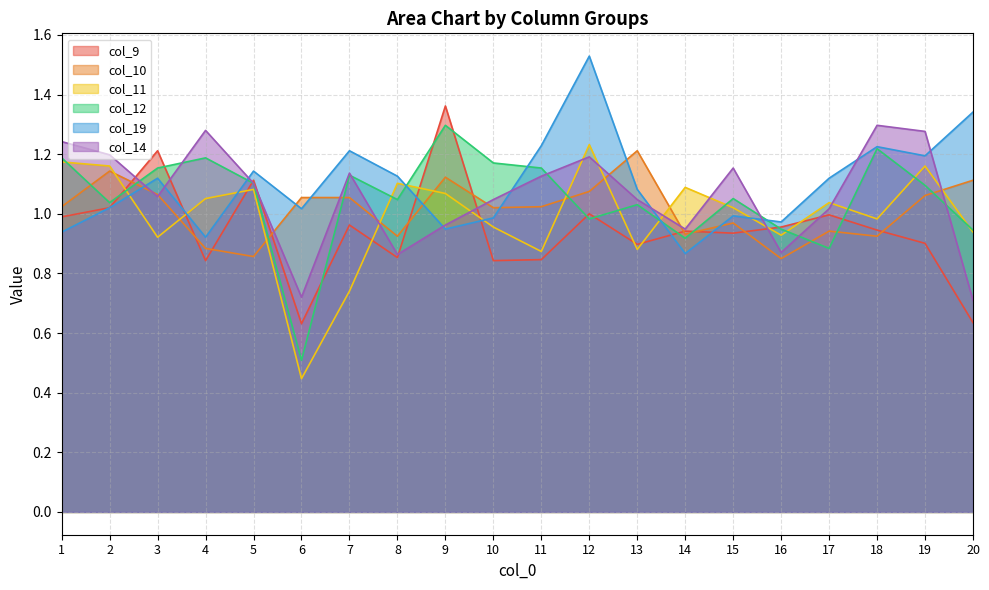

Reading left to right, extract all data points from this chart.

col_9: 1.0	1.0	1.2	0.8	1.1	0.6	1.0	0.9	1.4	0.8	0.8	1.0	0.9	0.9	0.9	1.0	1.0	0.9	0.9	0.6
col_10: 1.0	1.1	1.1	0.9	0.9	1.1	1.1	0.9	1.1	1.0	1.0	1.1	1.2	0.9	1.0	0.8	0.9	0.9	1.1	1.1
col_11: 1.2	1.2	0.9	1.1	1.1	0.4	0.7	1.1	1.1	1.0	0.9	1.2	0.9	1.1	1.0	0.9	1.0	1.0	1.2	0.9
col_12: 1.2	1.0	1.2	1.2	1.1	0.5	1.1	1.0	1.3	1.2	1.2	1.0	1.0	0.9	1.1	0.9	0.9	1.2	1.1	0.9
col_19: 0.9	1.0	1.1	0.9	1.1	1.0	1.2	1.1	0.9	1.0	1.2	1.5	1.1	0.9	1.0	1.0	1.1	1.2	1.2	1.3
col_14: 1.2	1.2	1.1	1.3	1.1	0.7	1.1	0.9	1.0	1.0	1.1	1.2	1.0	0.9	1.2	0.9	1.0	1.3	1.3	0.7